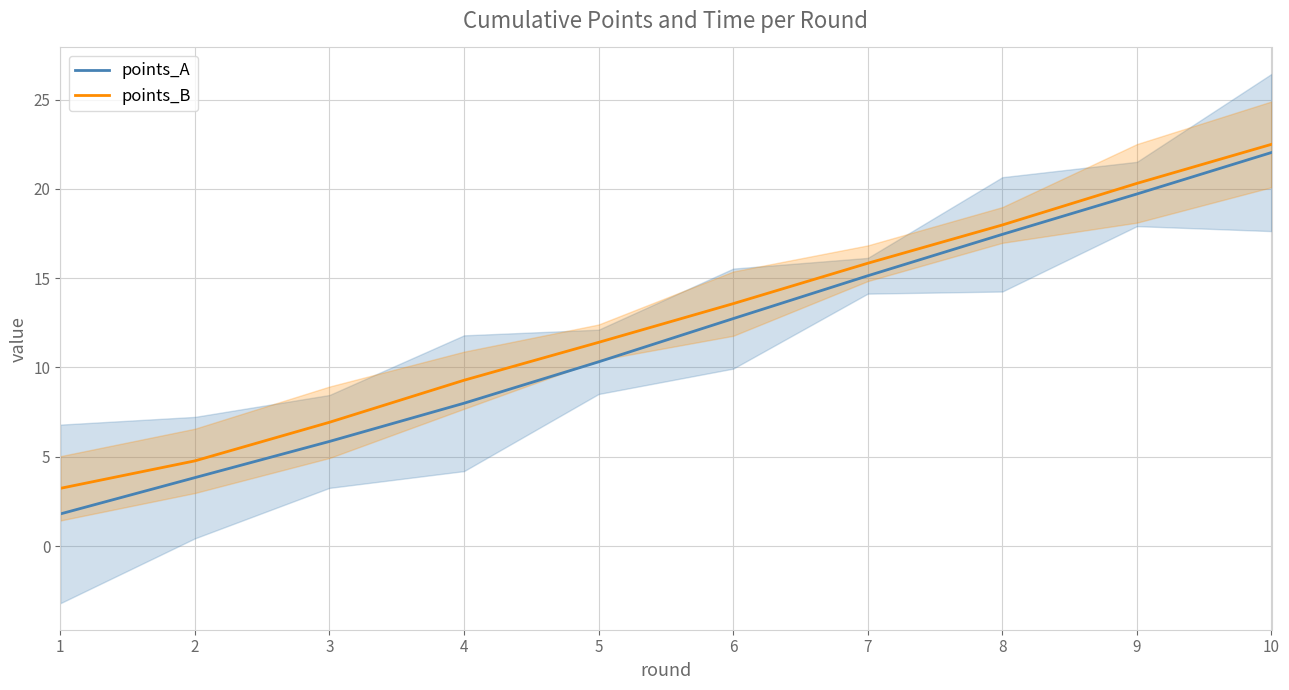

Reading right to left, what are all the values shown in this chart?

points_A: 10=22.0	9=19.7	8=17.5	7=15.1	6=12.7	5=10.3	4=8.0	3=5.9	2=3.8	1=1.8
points_B: 10=22.5	9=20.3	8=18.0	7=15.8	6=13.6	5=11.4	4=9.3	3=6.9	2=4.8	1=3.2